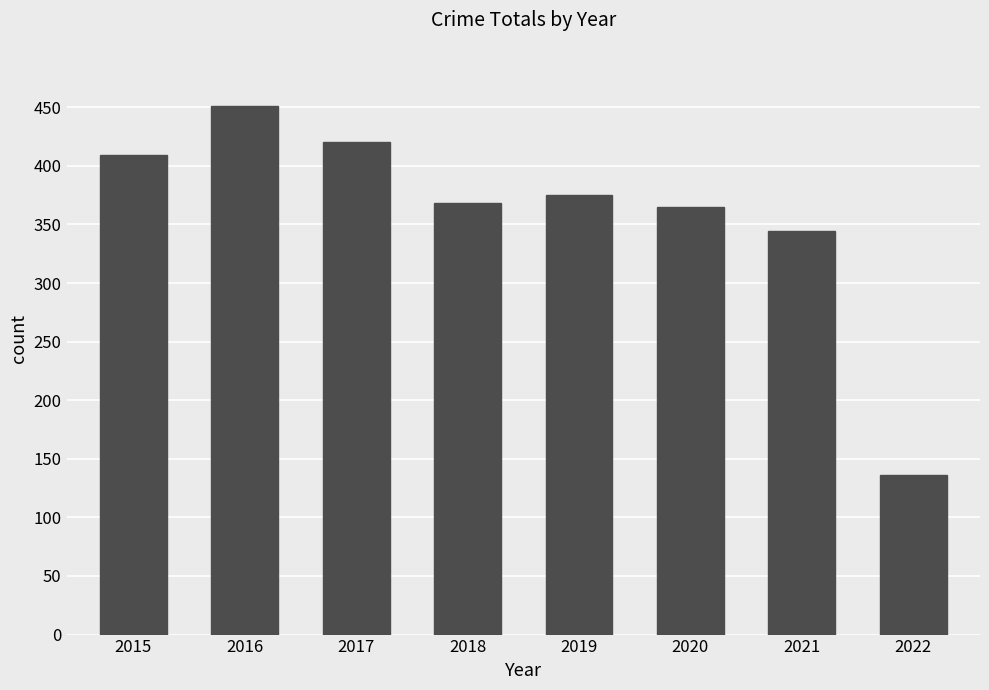

What is the smallest value displayed?

136